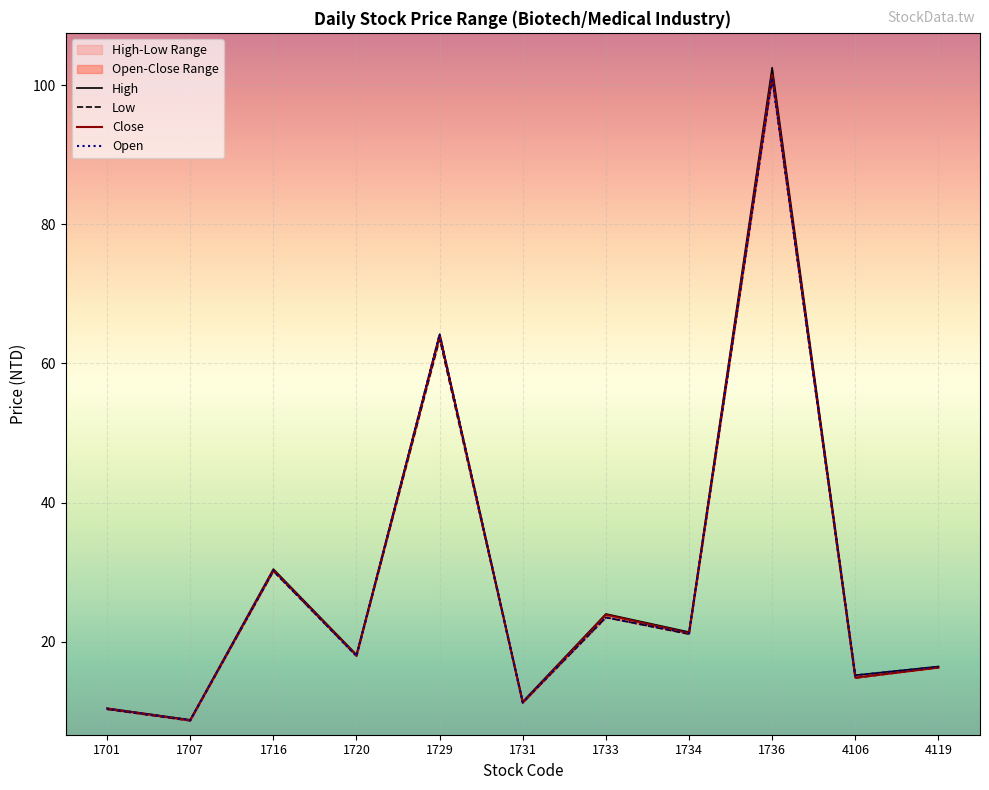

What is the highest value of the High series?

102.5